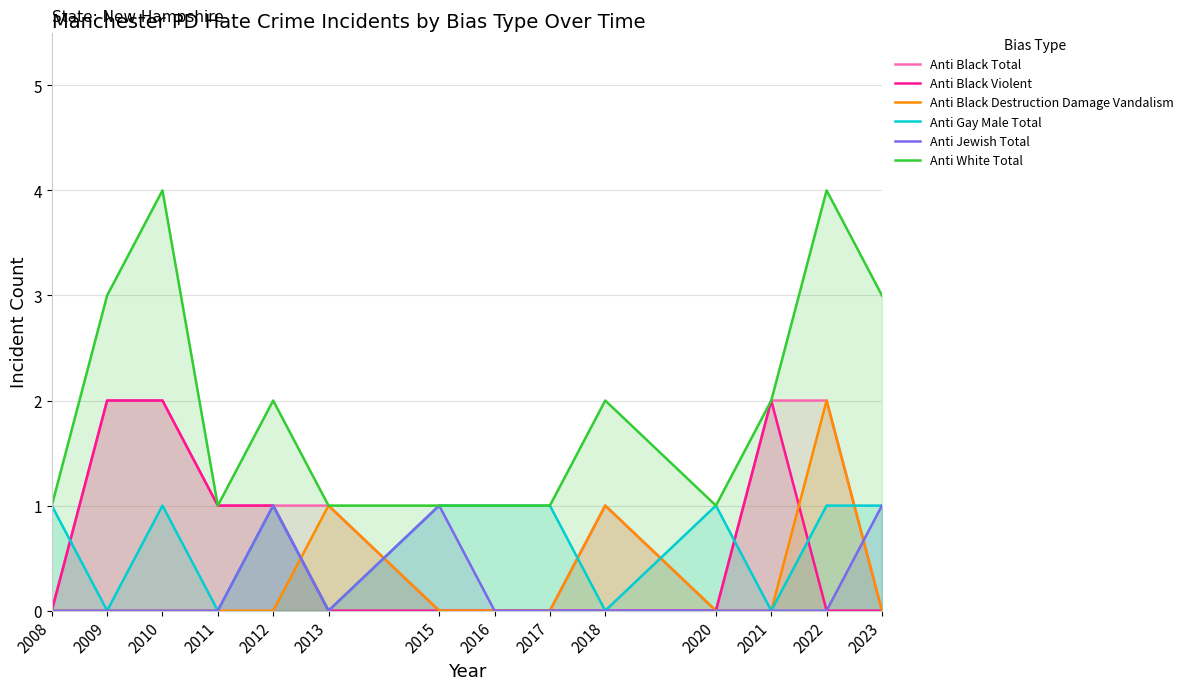

Is the value of Anti Black Violent at 2012 greater than the value of Anti White Total at 2009?

No